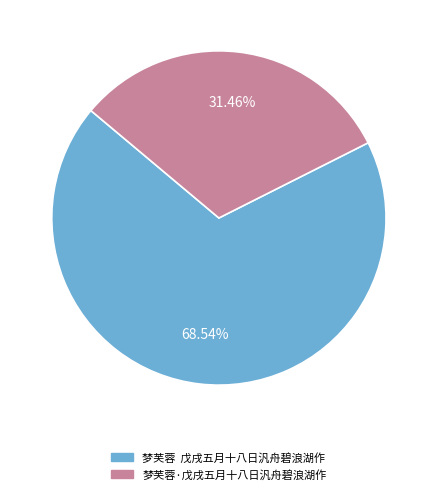

Rank the categories by value from highest to lowest.

梦芙蓉  戊戌五月十八日汎舟碧浪湖作, 梦芙蓉·戊戌五月十八日汎舟碧浪湖作